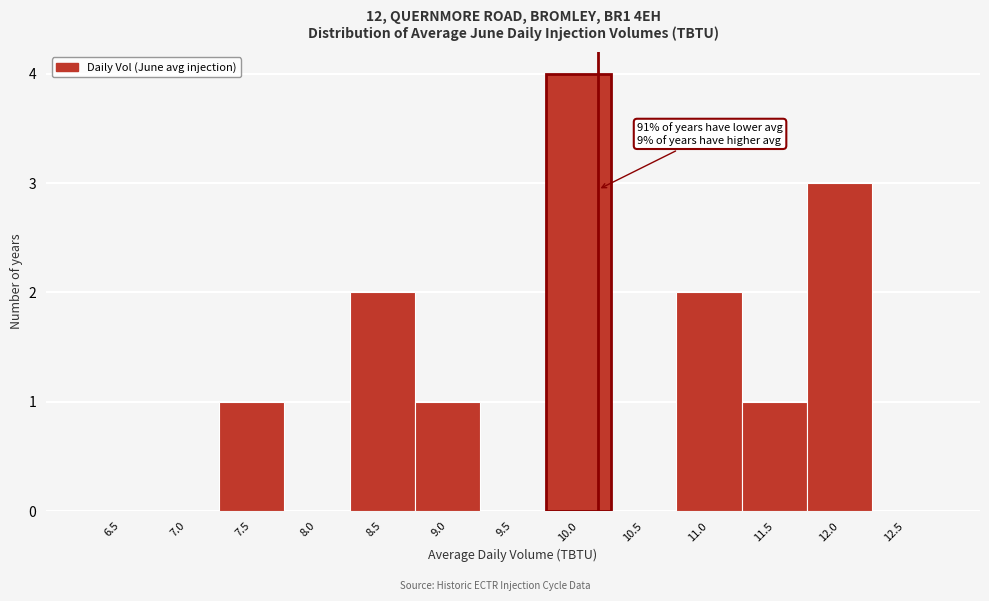

Reading right to left, extract all data points from this chart.

12.5=0	12.0=3	11.5=1	11.0=2	10.5=0	10.0=4	9.5=0	9.0=1	8.5=2	8.0=0	7.5=1	7.0=0	6.5=0